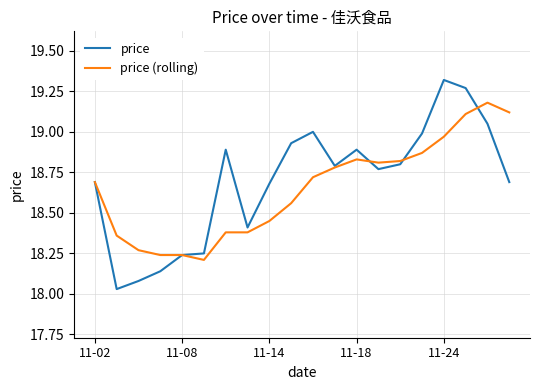

List the series in order of their peak value, lowest first.

price (rolling), price